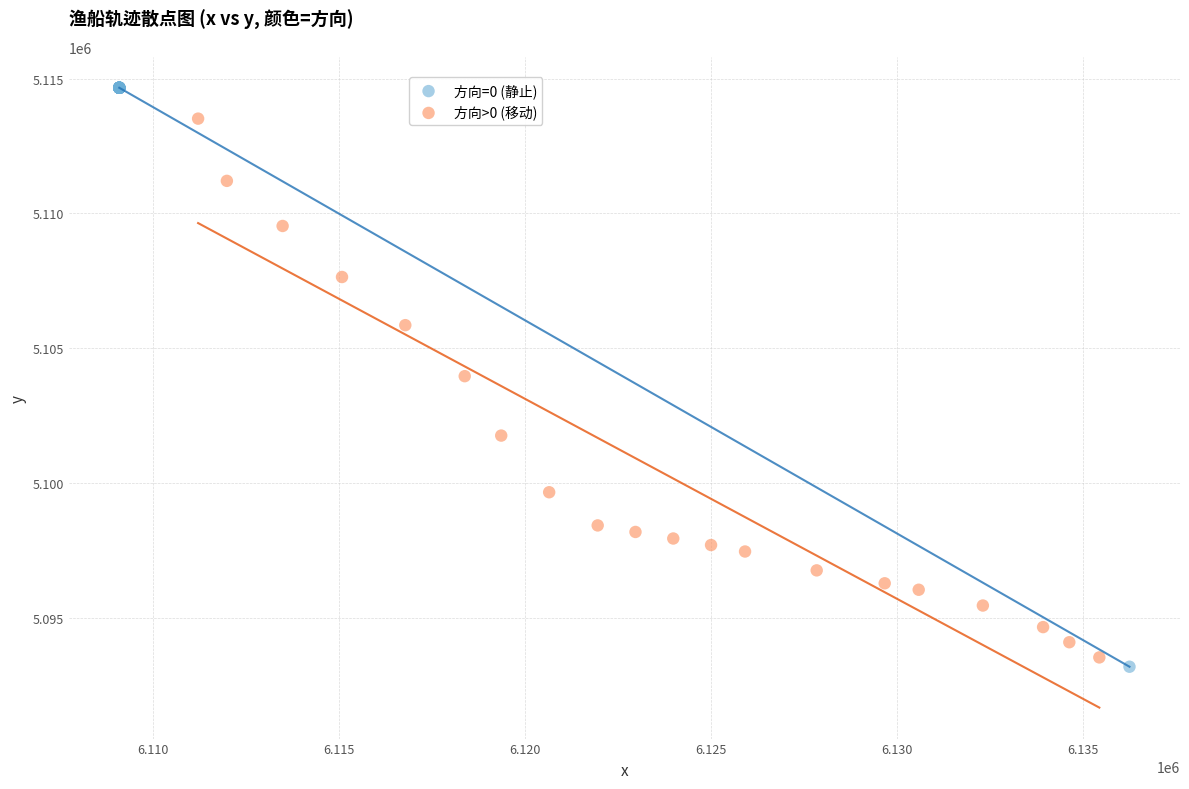

Which series has the widest spread of Y values?

方向=0 (静止)